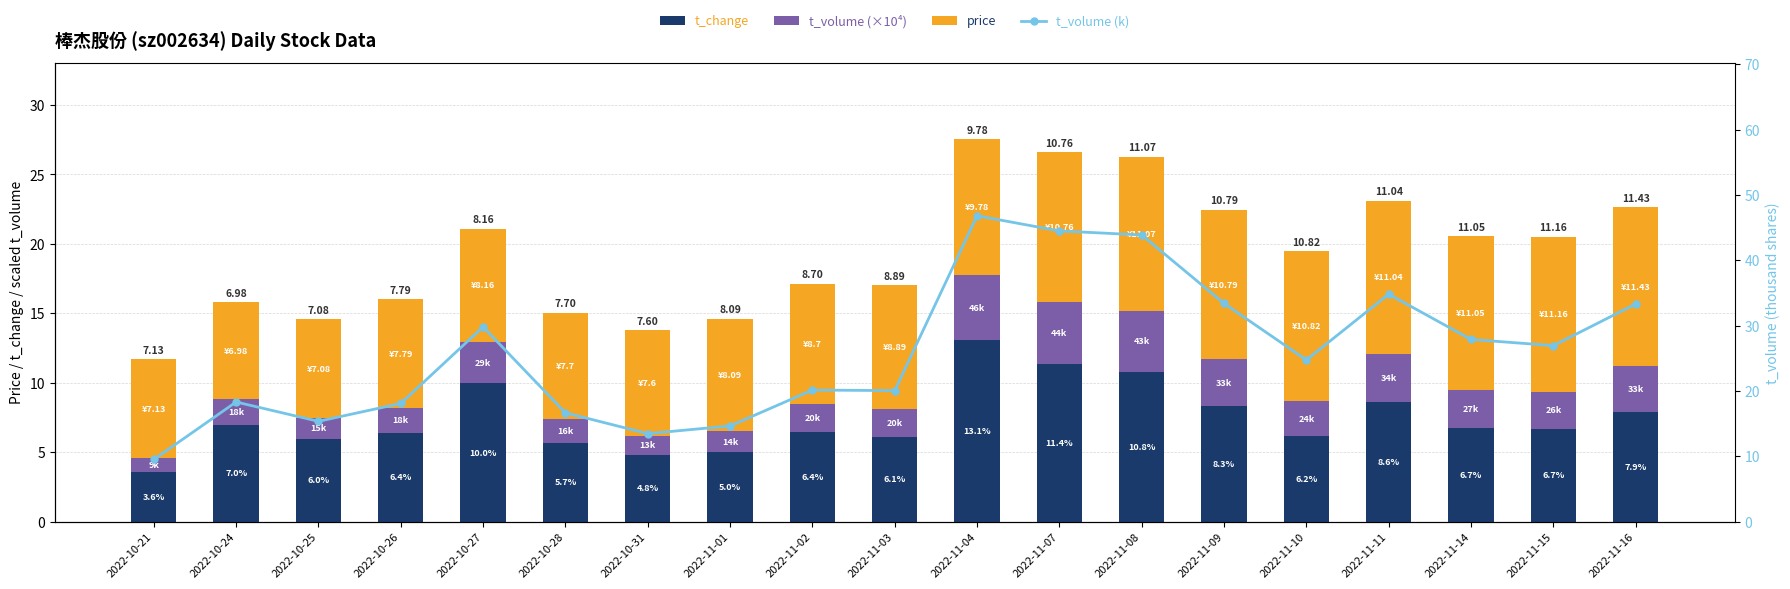

What is the maximum value for t_change?

13.1